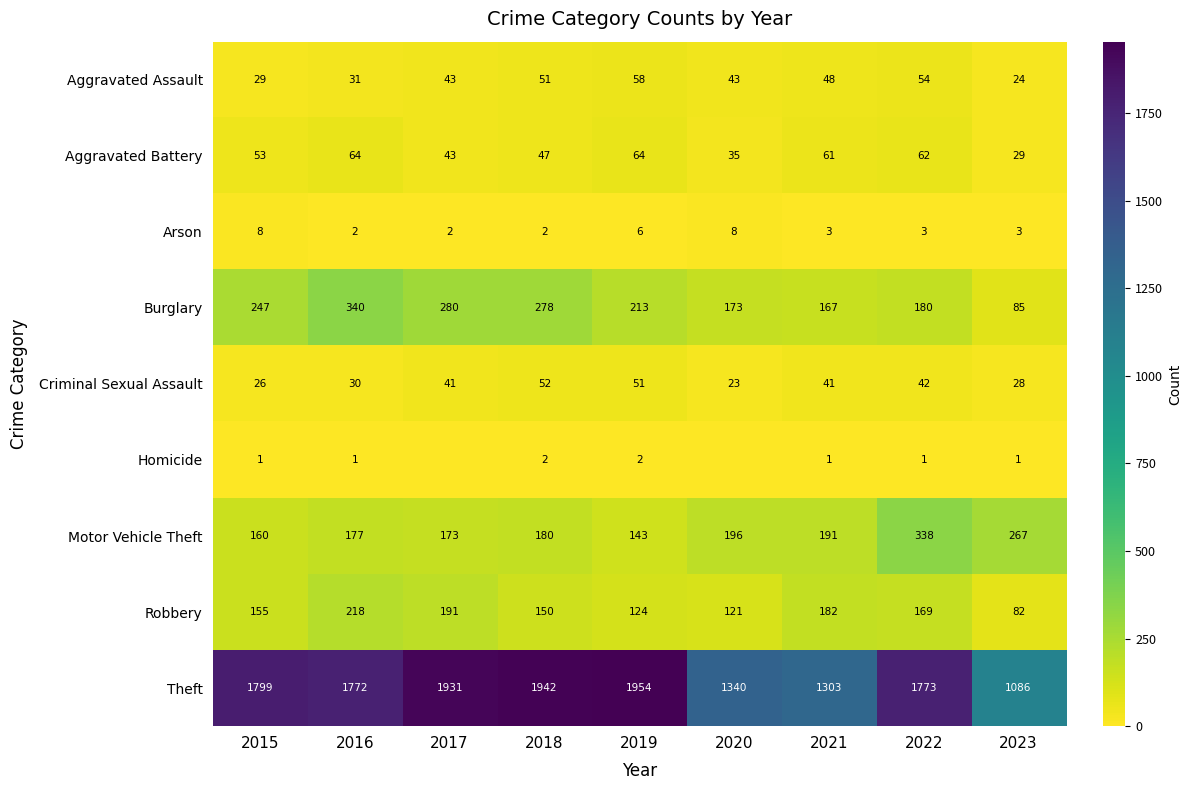

How many distinct data groups are displayed?

9